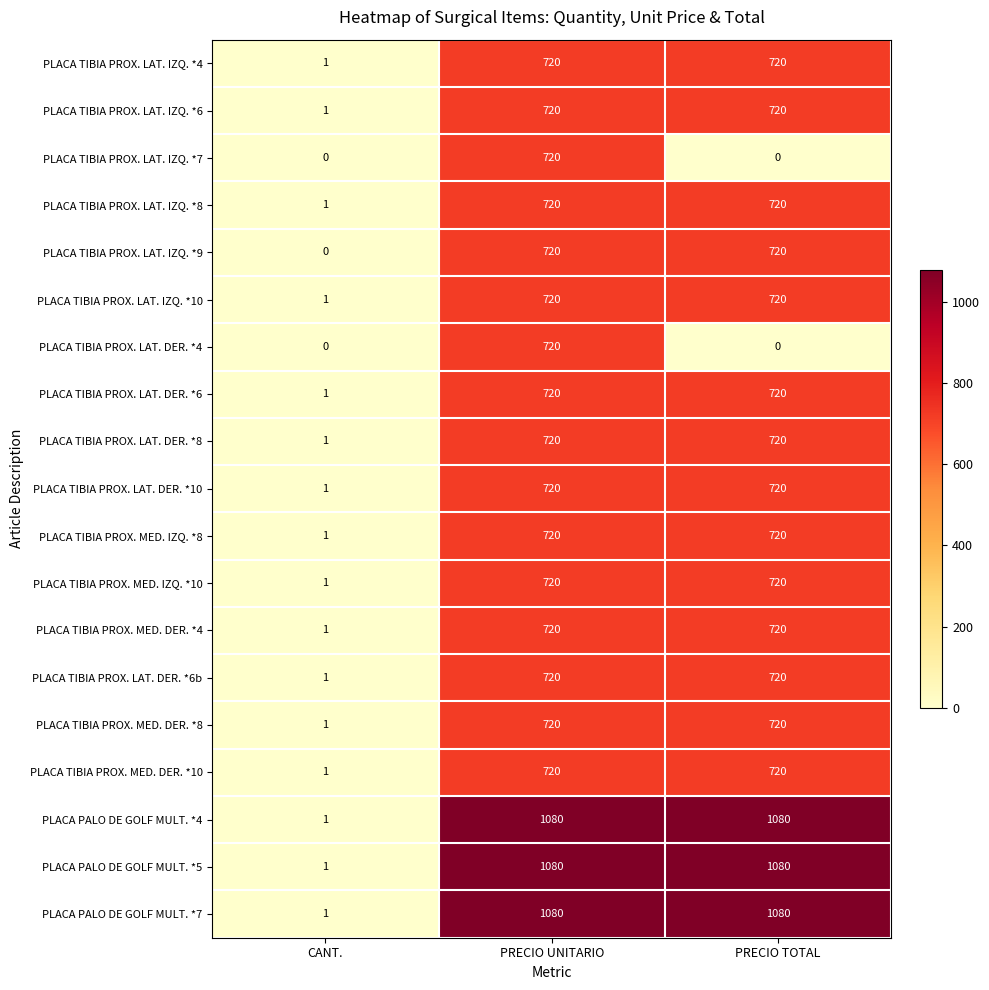

Is the value of PLACA TIBIA PROX. LAT. IZQ. *7 at CANT. greater than the value of PLACA TIBIA PROX. LAT. DER. *4 at PRECIO UNITARIO?

No